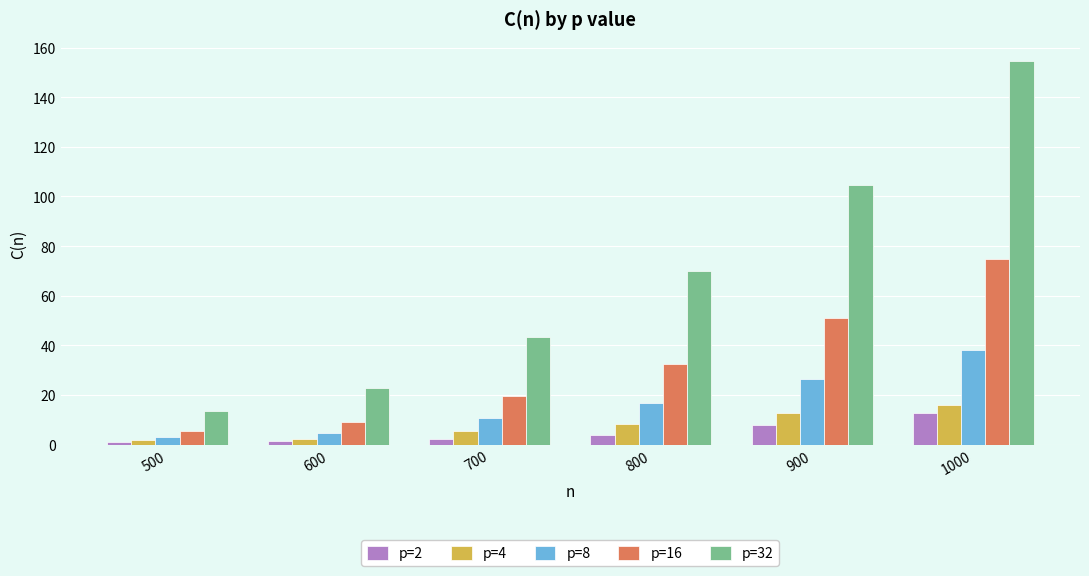

At 1000, list the series in order from smallest to largest.

p=2, p=4, p=8, p=16, p=32